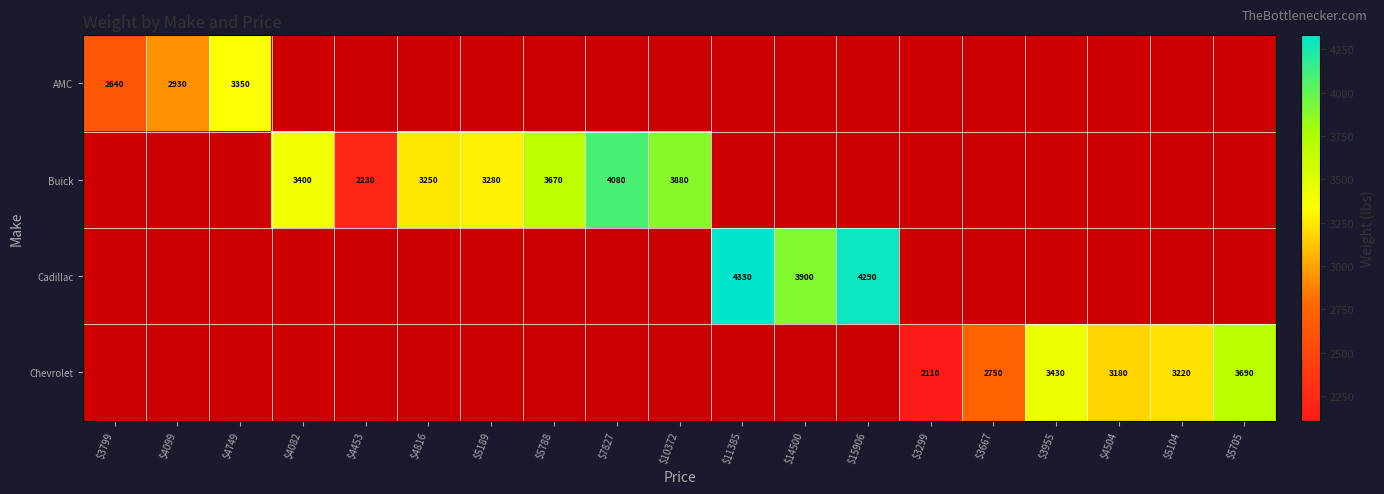

Count the number of categories in the chart.

19